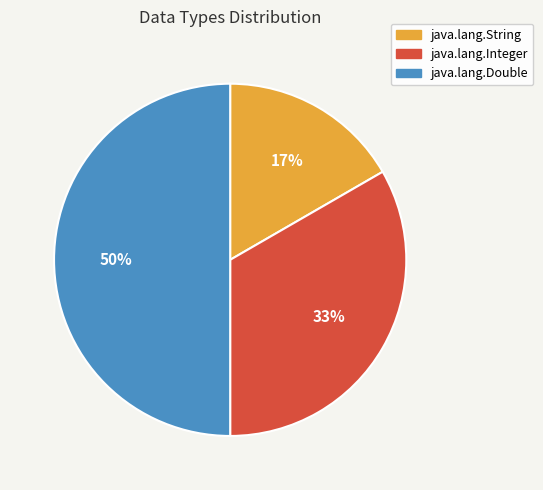

How many slices are in this pie chart?

3